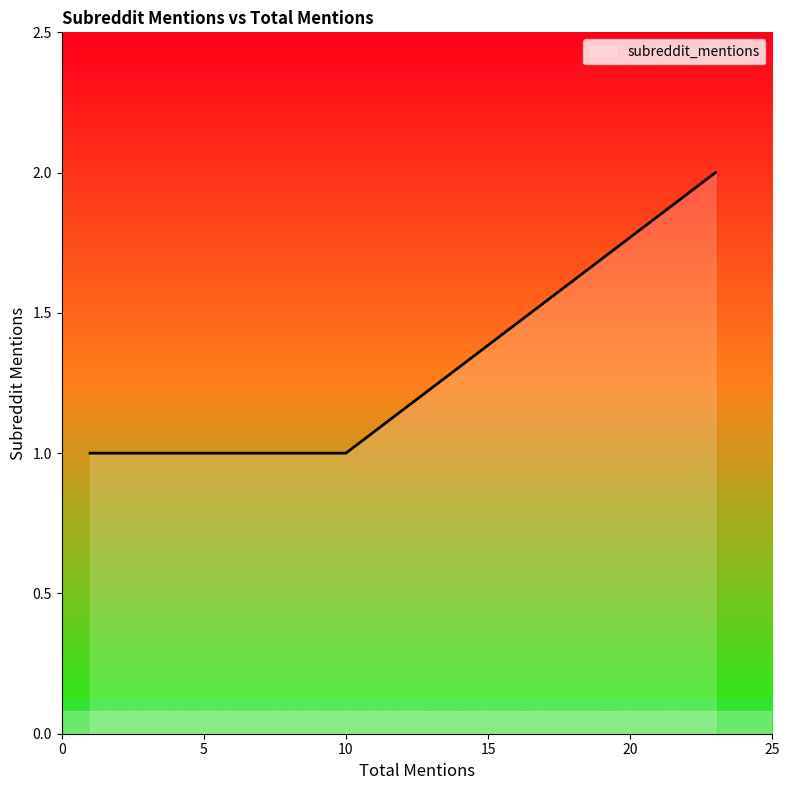

Where is the data nearest to the value 1?

1